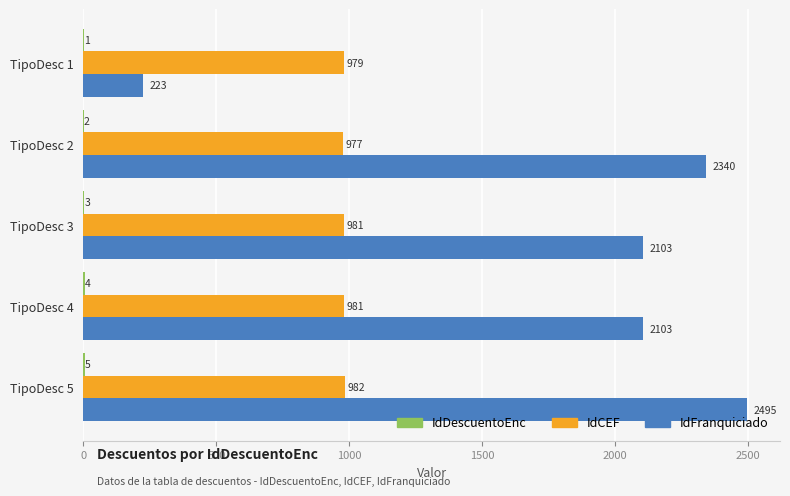

What is the sum of the IdCEF values at TipoDesc 4 and TipoDesc 2?

1958